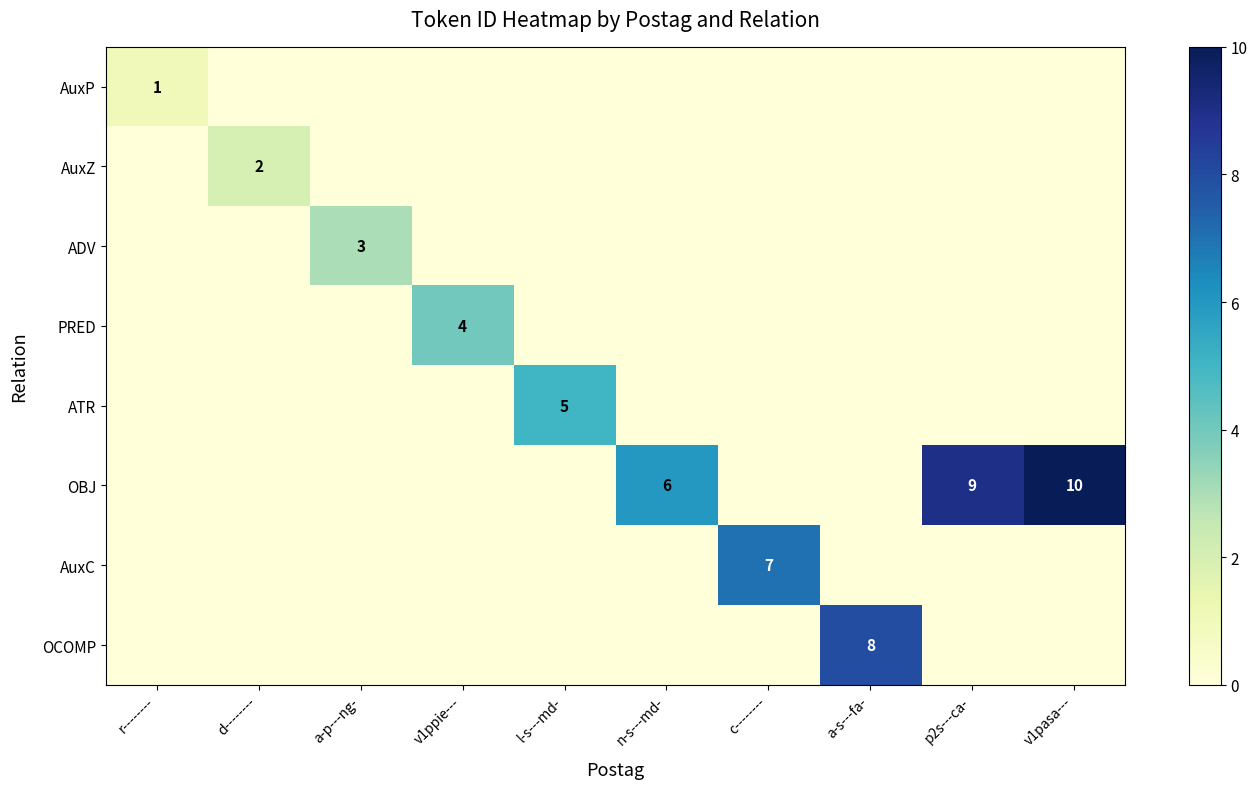

True or false: ATR has a value of 5 at l-s---md-.

True